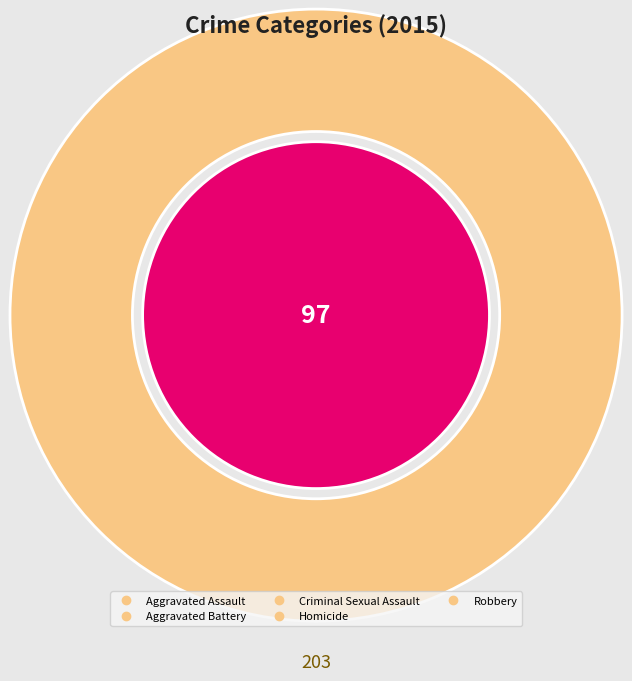

What percentage do Aggravated Assault and Aggravated Battery together represent?

38.4%